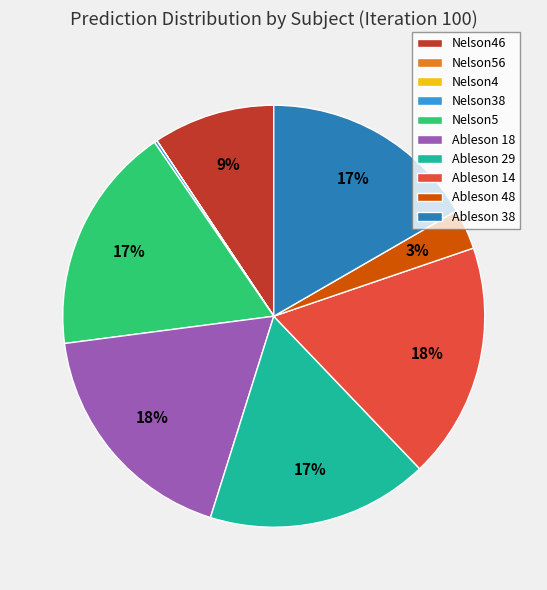

Is there a majority slice in this chart?

No